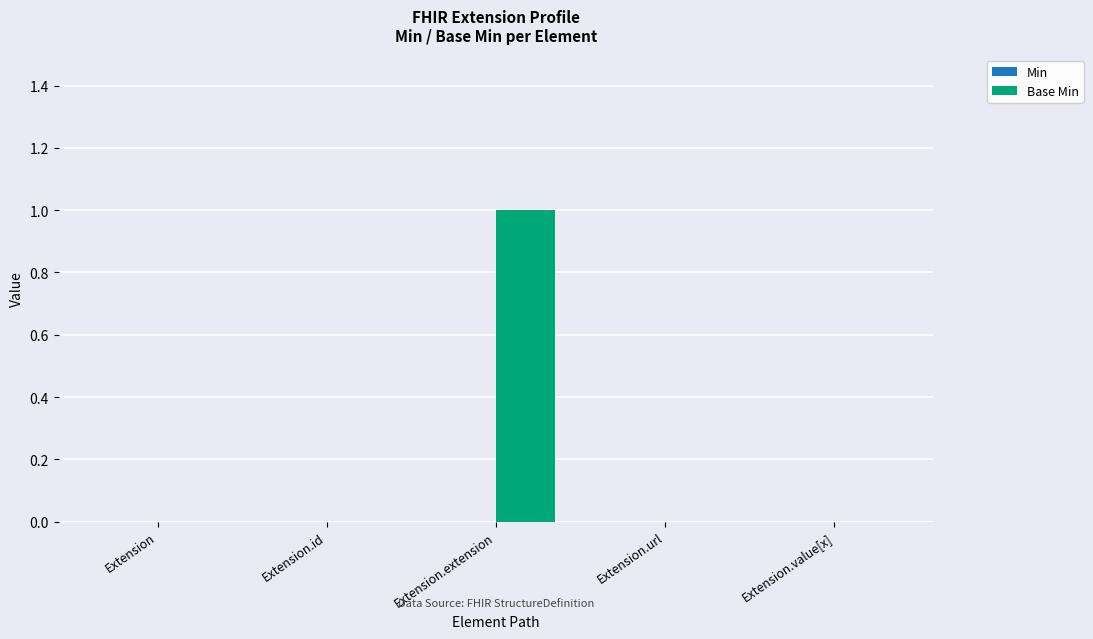

How many series are shown in this chart?

1